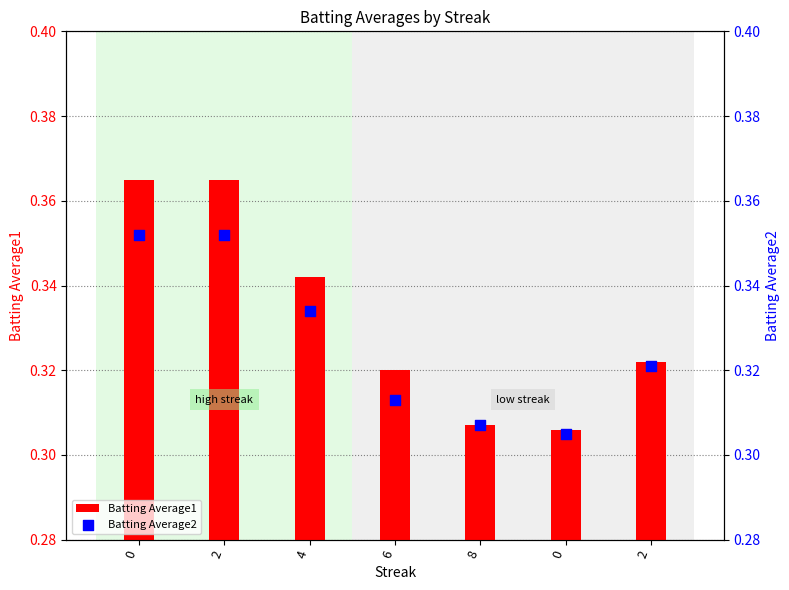

Which series contains the highest Y value?

Batting Average1